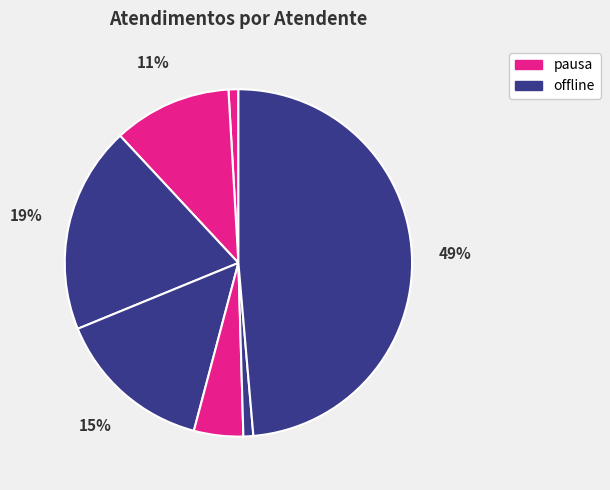

How many segments does this pie chart have?

7